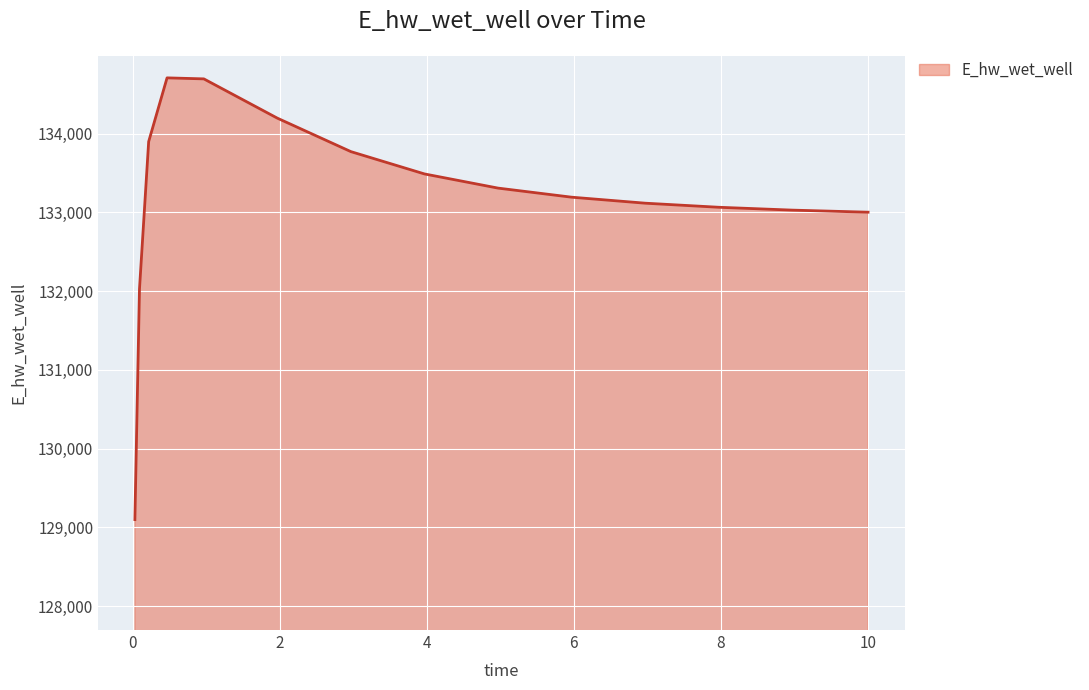

What is the smallest value displayed?

129099.7